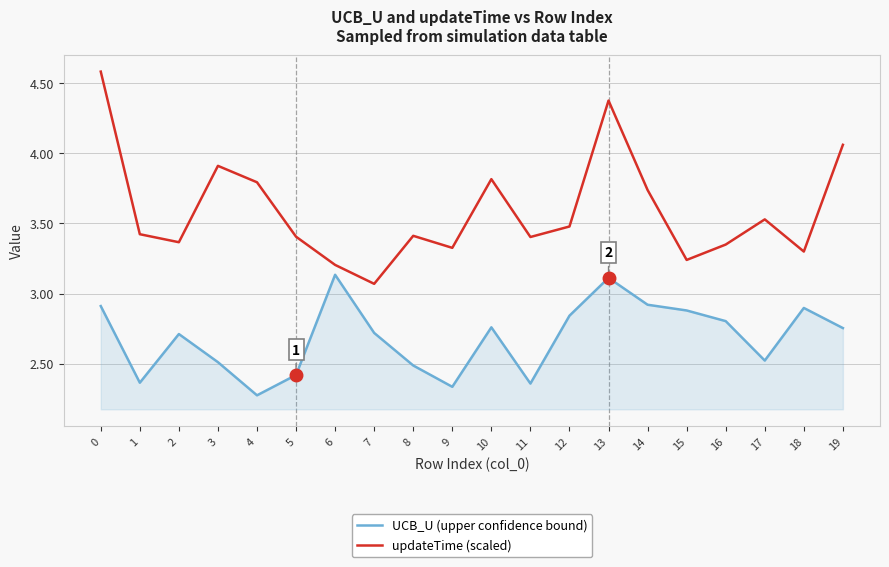

What are all the series names shown in the legend?

UCB_U (upper confidence bound), updateTime (scaled)